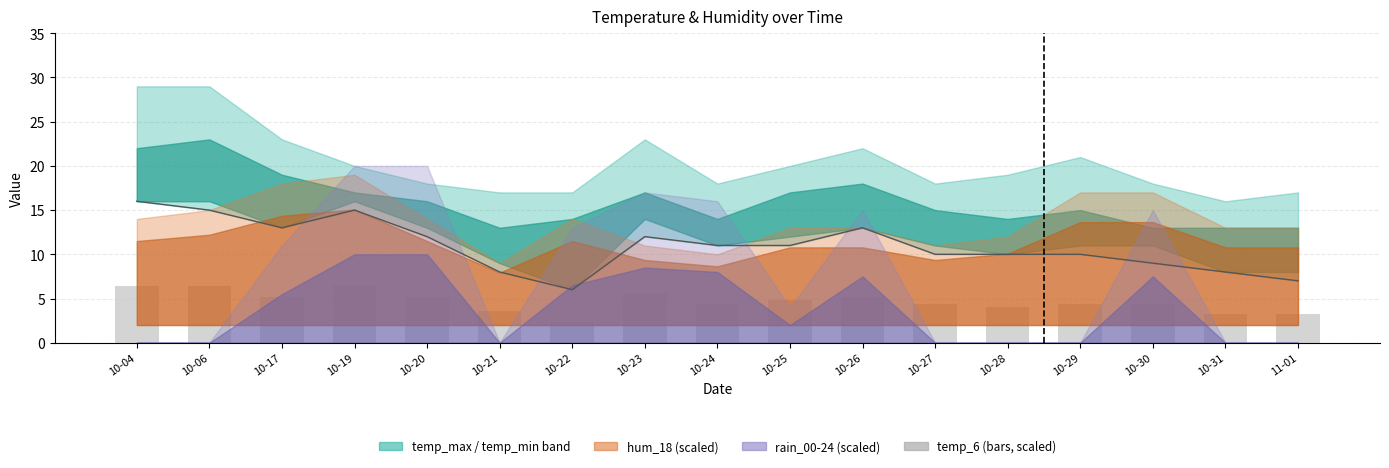

Which series changed the most between 10-17 and 10-31?

temp_min